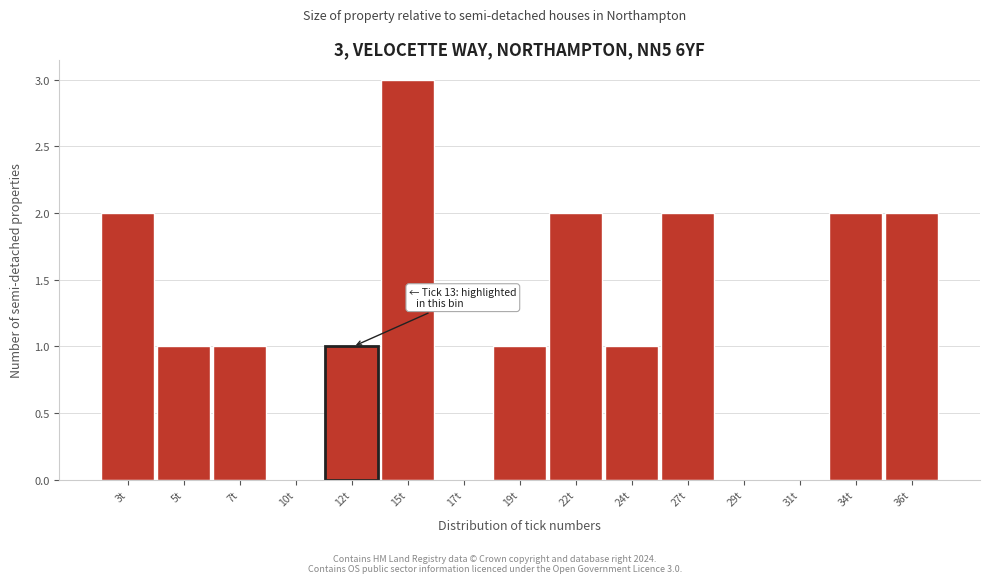

Reading right to left, transcribe all the data shown in this chart.

36t=2	34t=2	31t=0	29t=0	27t=2	24t=1	22t=2	19t=1	17t=0	15t=3	12t=1	10t=0	7t=1	5t=1	3t=2